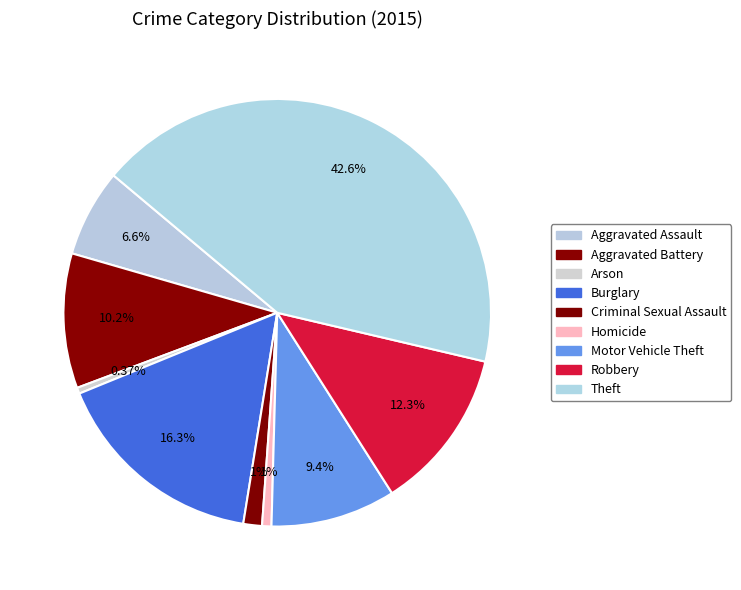

Which has a higher value, Criminal Sexual Assault or Aggravated Assault?

Aggravated Assault